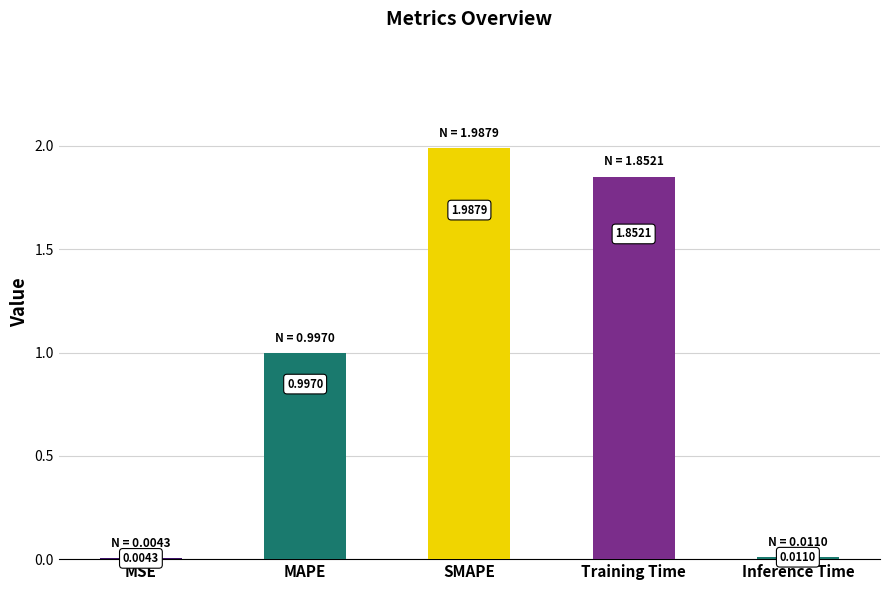

What is the sum of all values?

4.9